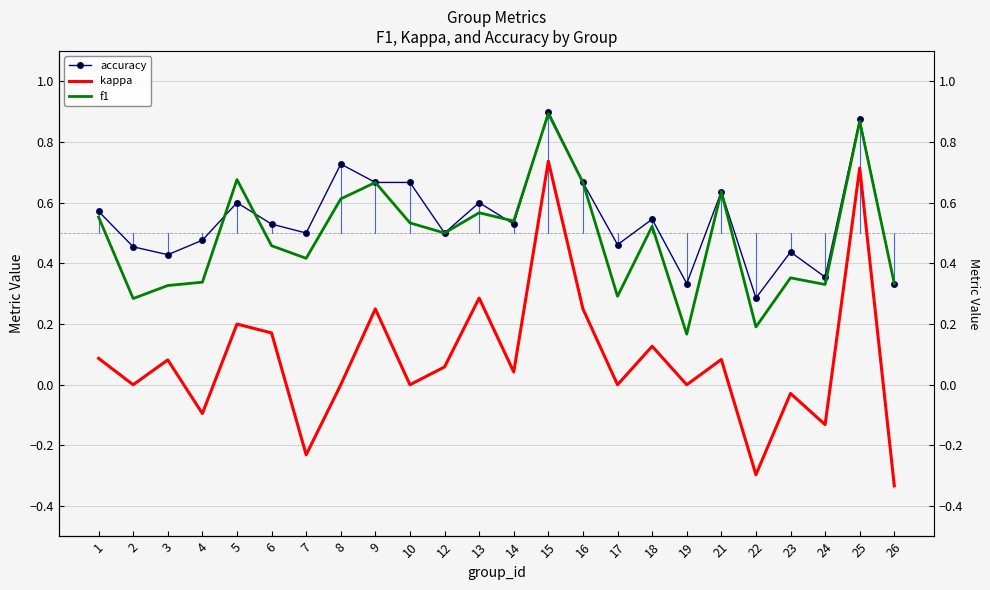

Rank the categories by accuracy value from highest to lowest.

15, 25, 8, 9, 10, 16, 21, 5, 13, 1, 18, 6, 14, 7, 12, 4, 17, 2, 23, 3, 24, 19, 26, 22